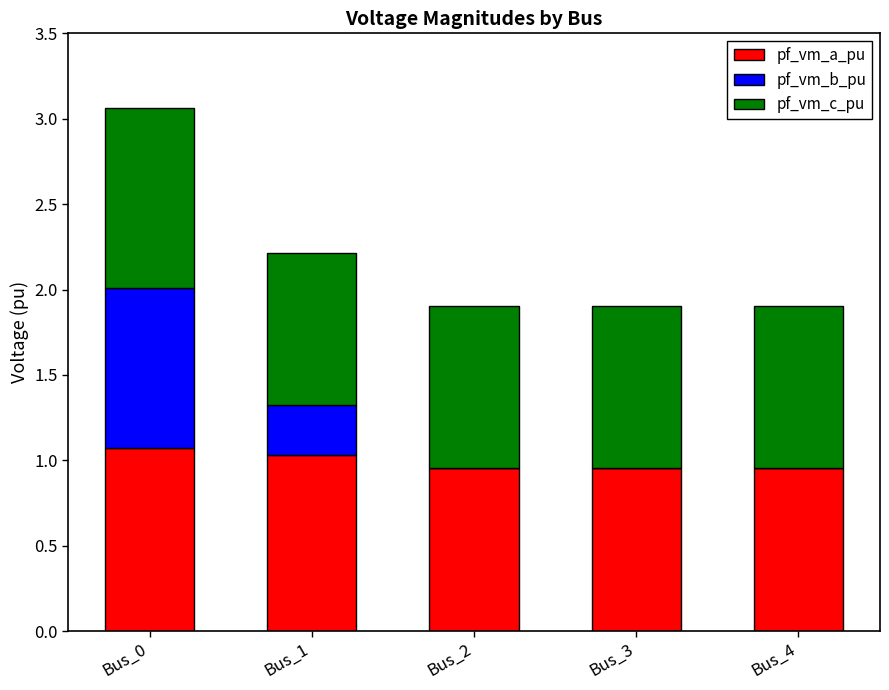

Is it true that pf_vm_a_pu equals 0.2 at Bus_0?

False